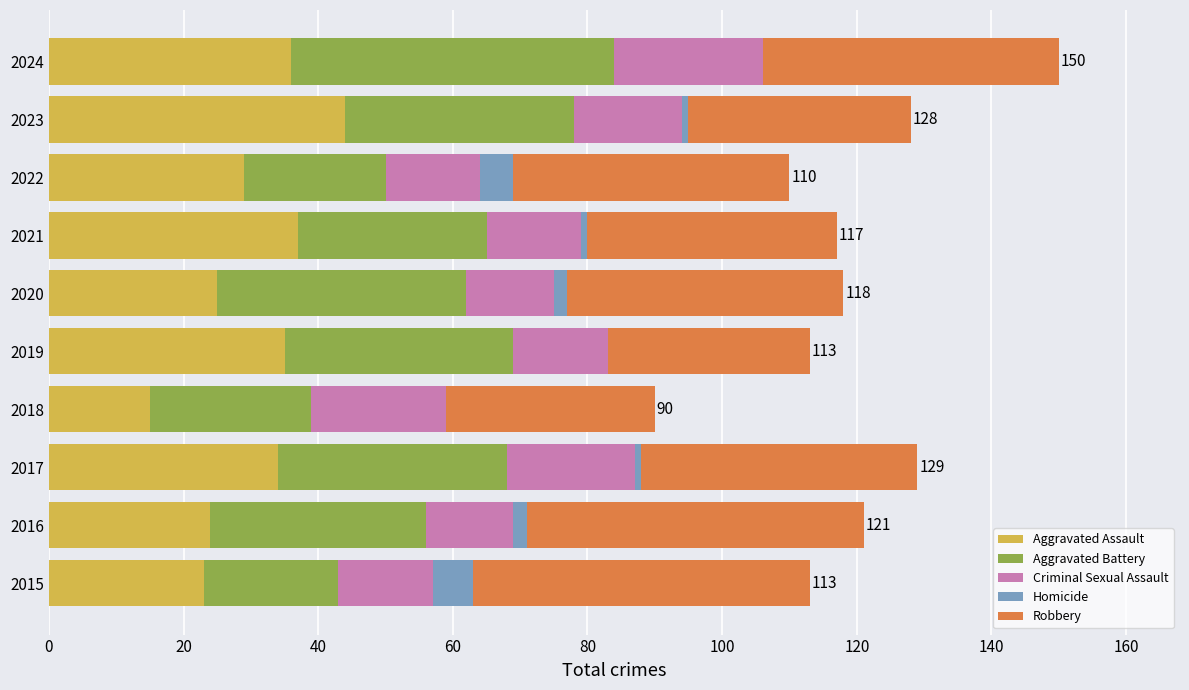

True or false: Aggravated Assault has a value of 37 at 2021.

True